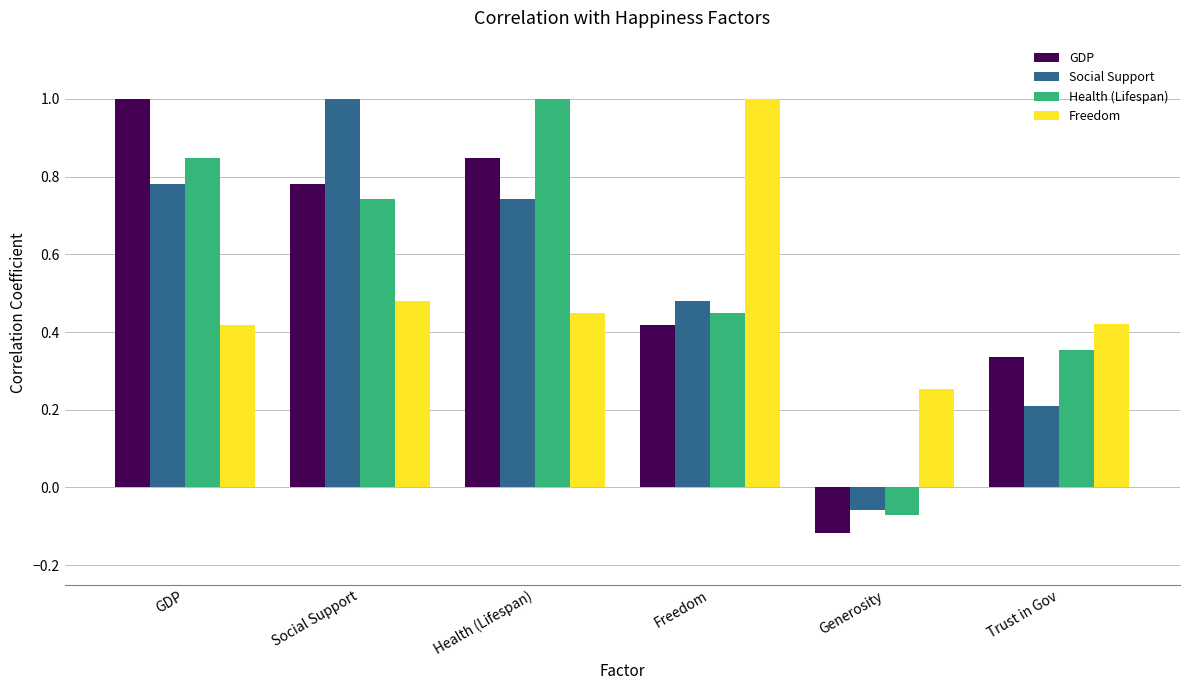

How many groups of bars are there?

6